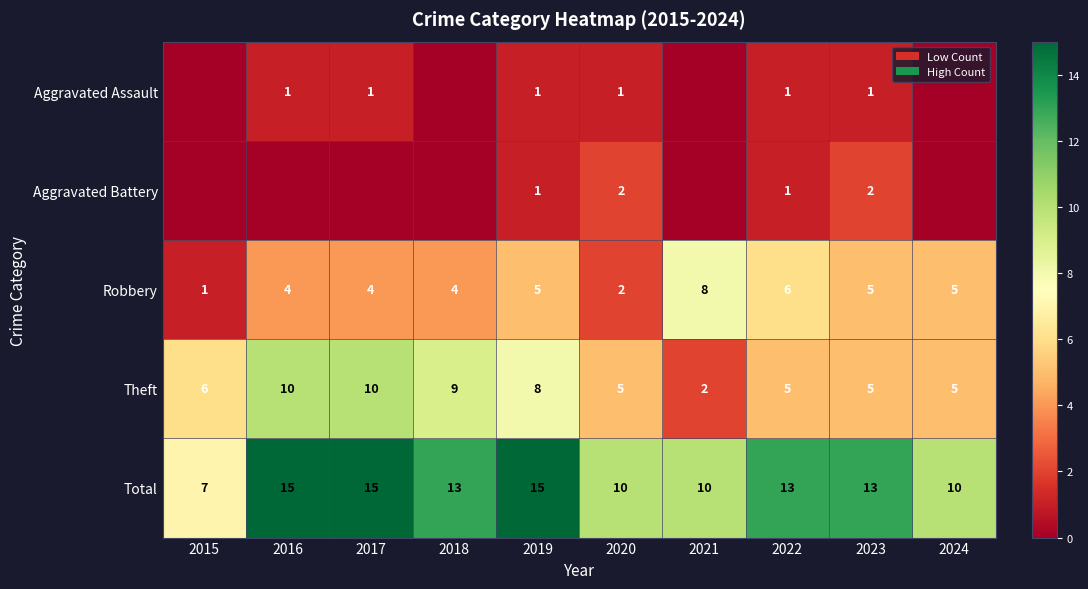

The Robbery series shows 1 at 2015. True or false?

True